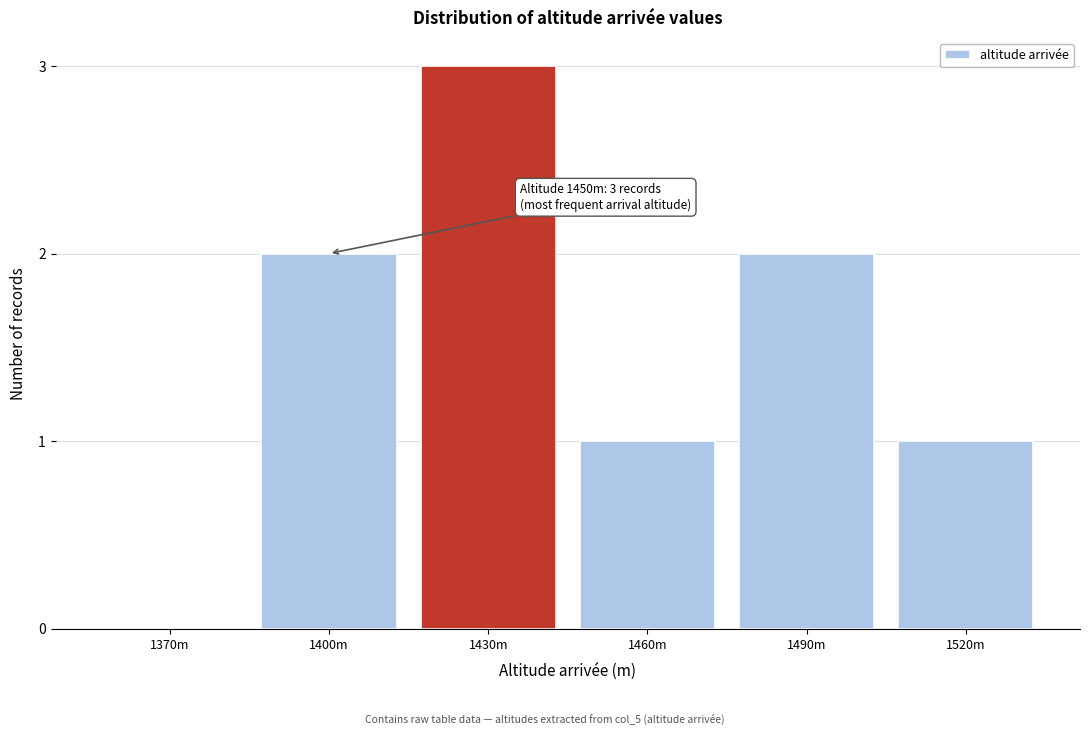

Reading left to right, what are all the values shown in this chart?

1370m=0	1400m=2	1430m=3	1460m=1	1490m=2	1520m=1